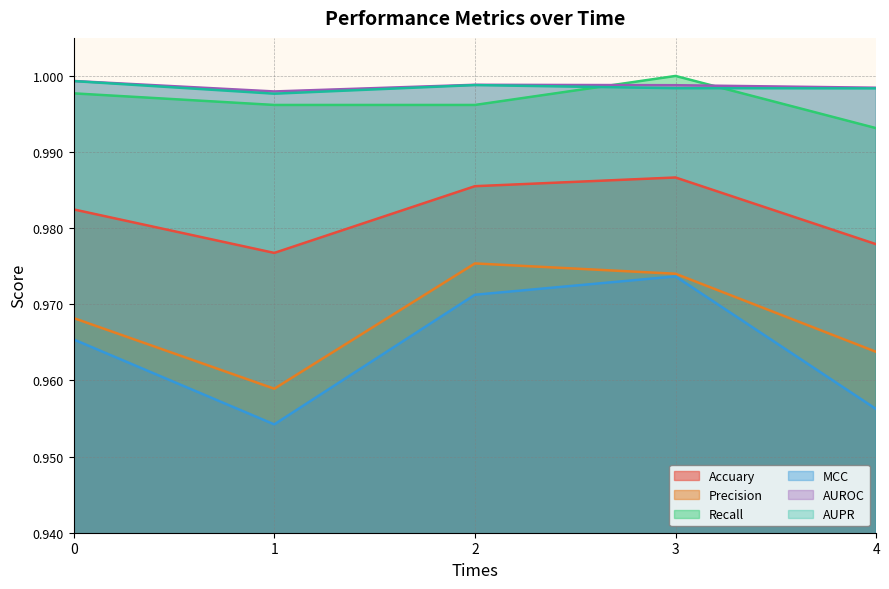

Reading left to right, what are all the values shown in this chart?

Accuary: 0=1.0	1=1.0	2=1.0	3=1.0	4=1.0
Precision: 0=1.0	1=1.0	2=1.0	3=1.0	4=1.0
Recall: 0=1.0	1=1.0	2=1.0	3=1.0	4=1.0
MCC: 0=1.0	1=1.0	2=1.0	3=1.0	4=1.0
AUROC: 0=1.0	1=1.0	2=1.0	3=1.0	4=1.0
AUPR: 0=1.0	1=1.0	2=1.0	3=1.0	4=1.0